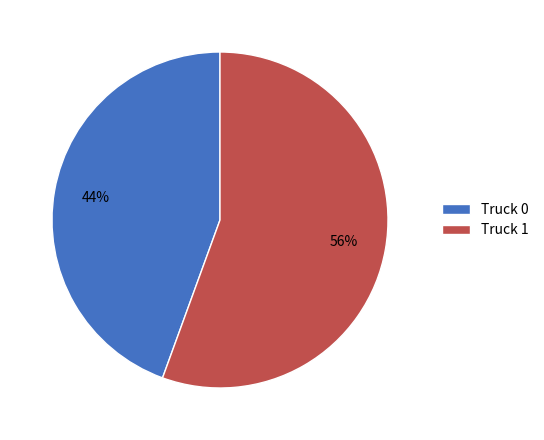

To the nearest percent, what percentage of the pie is Truck 0?

44%